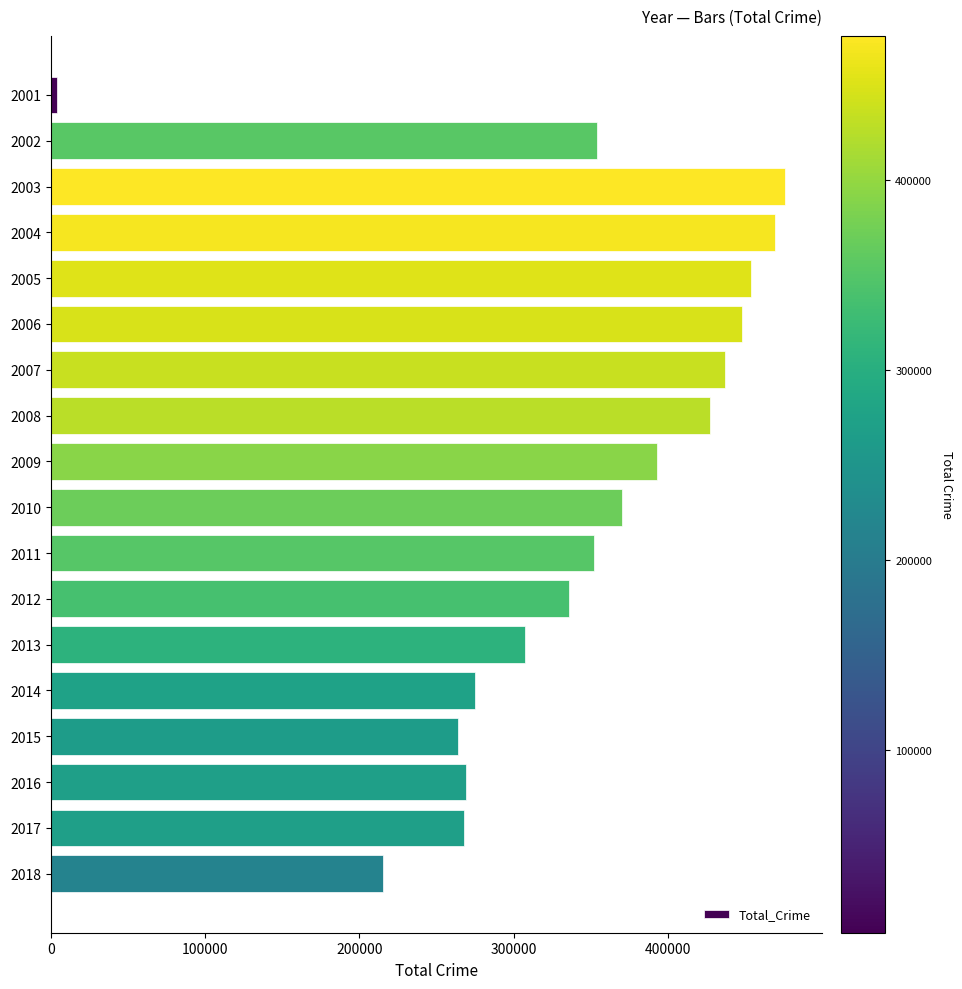

What is the average value?

339834